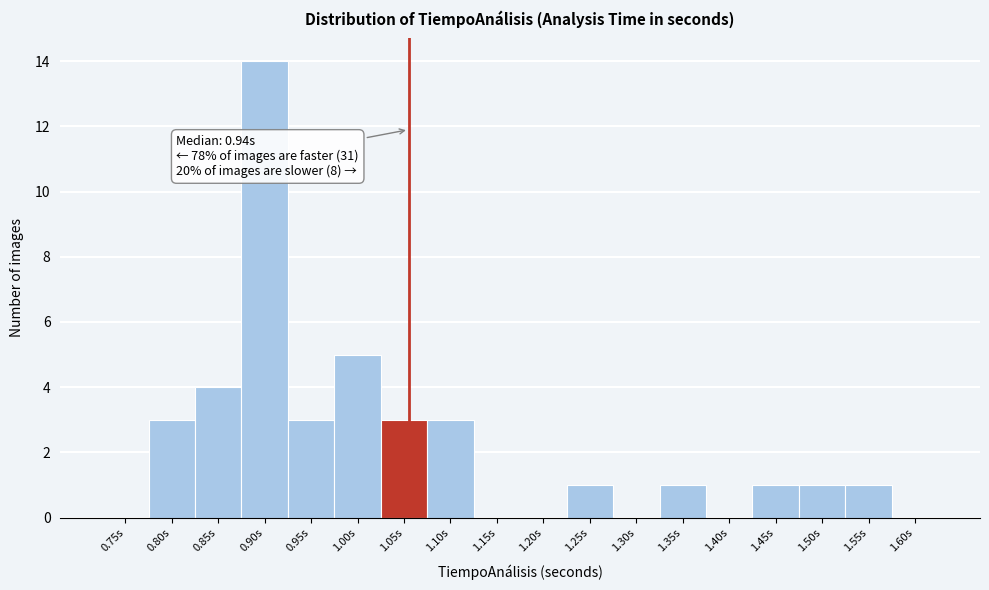

Reading right to left, extract all data points from this chart.

1.60s=0	1.55s=1	1.50s=1	1.45s=1	1.40s=0	1.35s=1	1.30s=0	1.25s=1	1.20s=0	1.15s=0	1.10s=3	1.05s=3	1.00s=5	0.95s=3	0.90s=14	0.85s=4	0.80s=3	0.75s=0